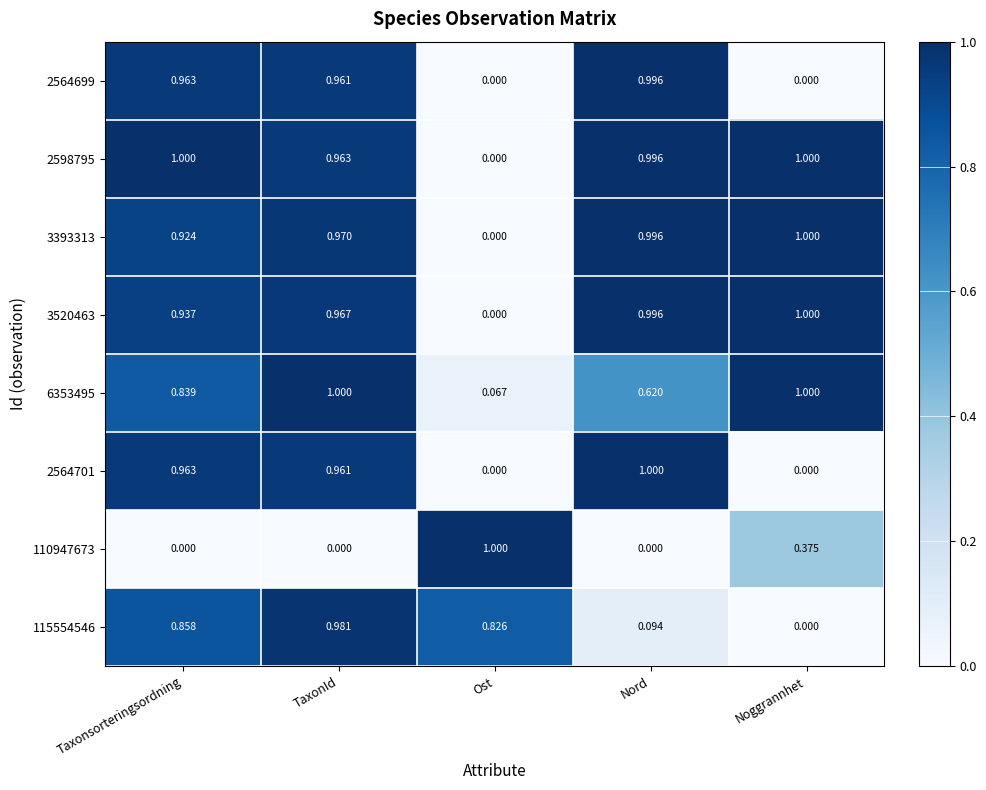

Is the value of 6353495 at Noggrannhet greater than the value of 3520463 at Ost?

Yes